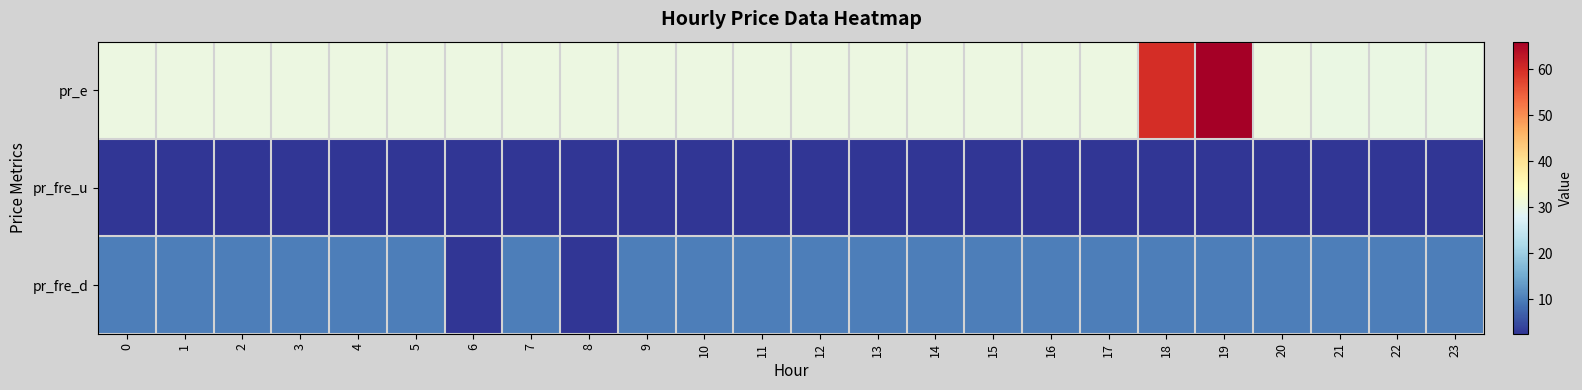

Which label corresponds to the smallest value in the chart?

14